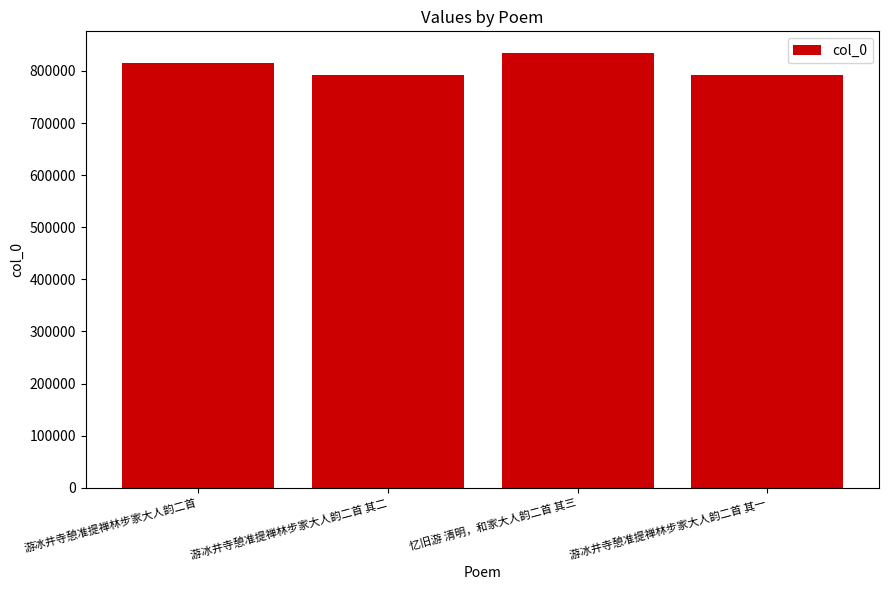

Does the chart contain stacked bars?

No